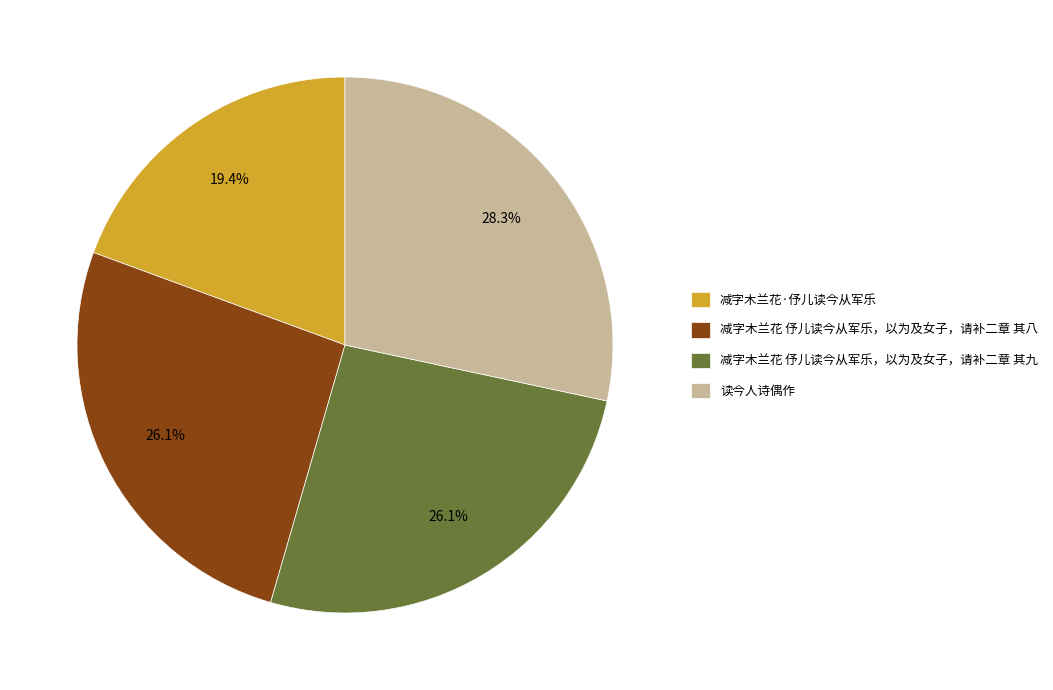

To the nearest percent, what portion does 减字木兰花·伃儿读今从军乐 represent?

19%